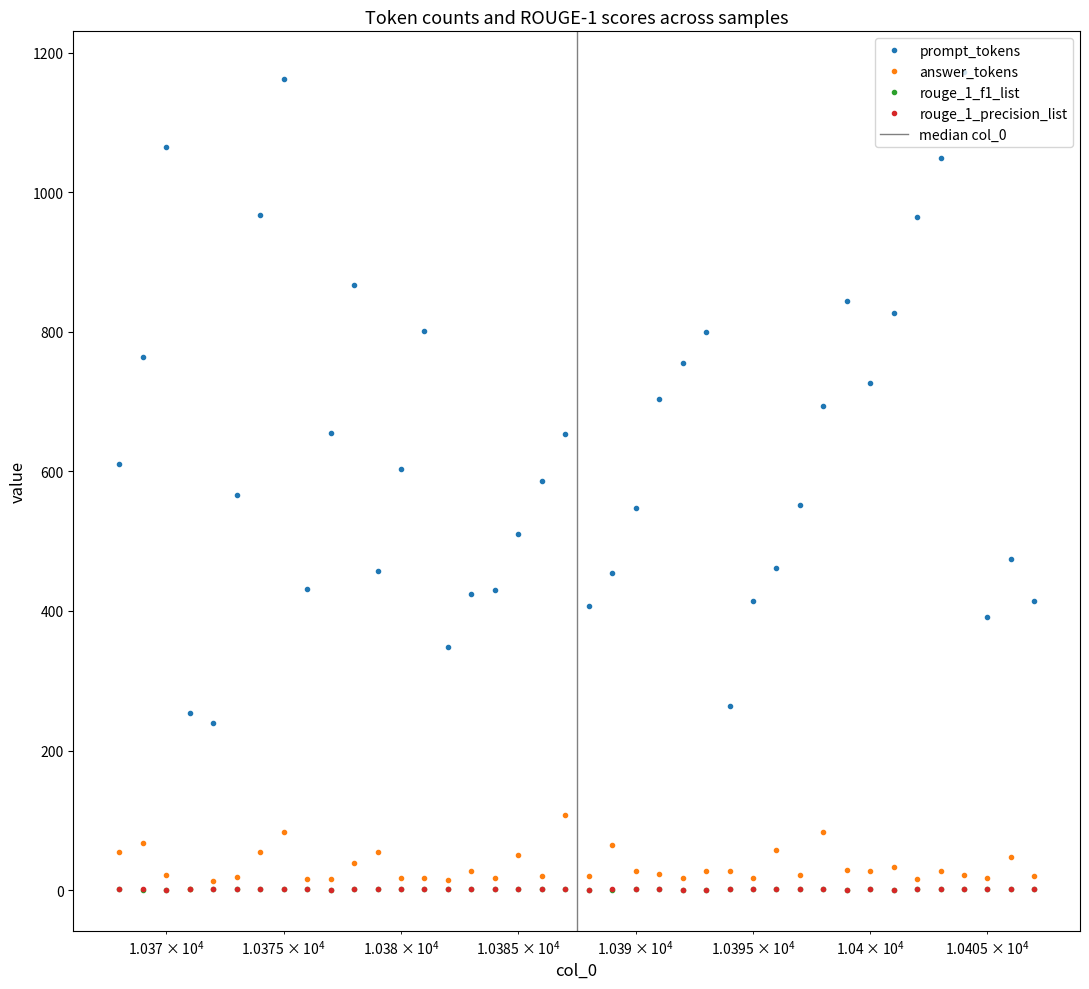

True or false: rouge_1_f1_list and prompt_tokens cross at least once.

False